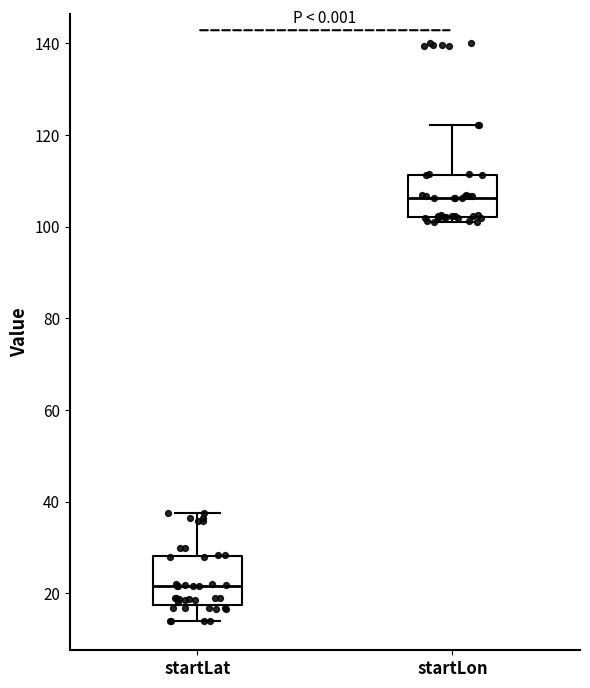

Reading left to right, read every box against the y-axis: the position of its median line, the range the box covers, and the ends of its whiskers. The values are not printed on the chart, so give them approximately, as read against the axis.

startLat: median 22, box 18 to 28, whiskers 14 to 38
startLon: median 106, box 102 to 112, whiskers 102 (just below the box's lower edge) to 122